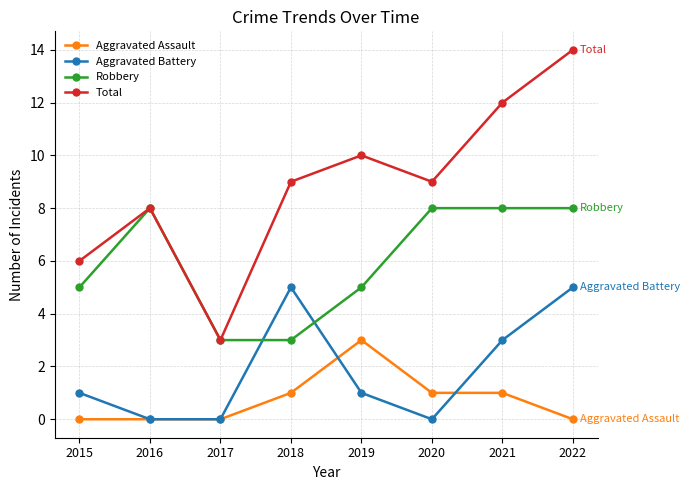

Which label corresponds to the largest value in the chart?

2022